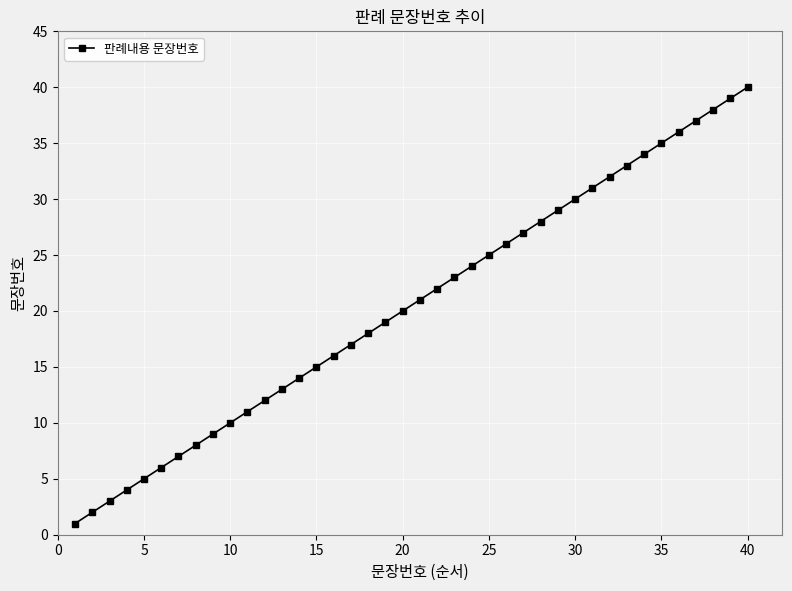

What is the difference between the maximum and minimum values?

39